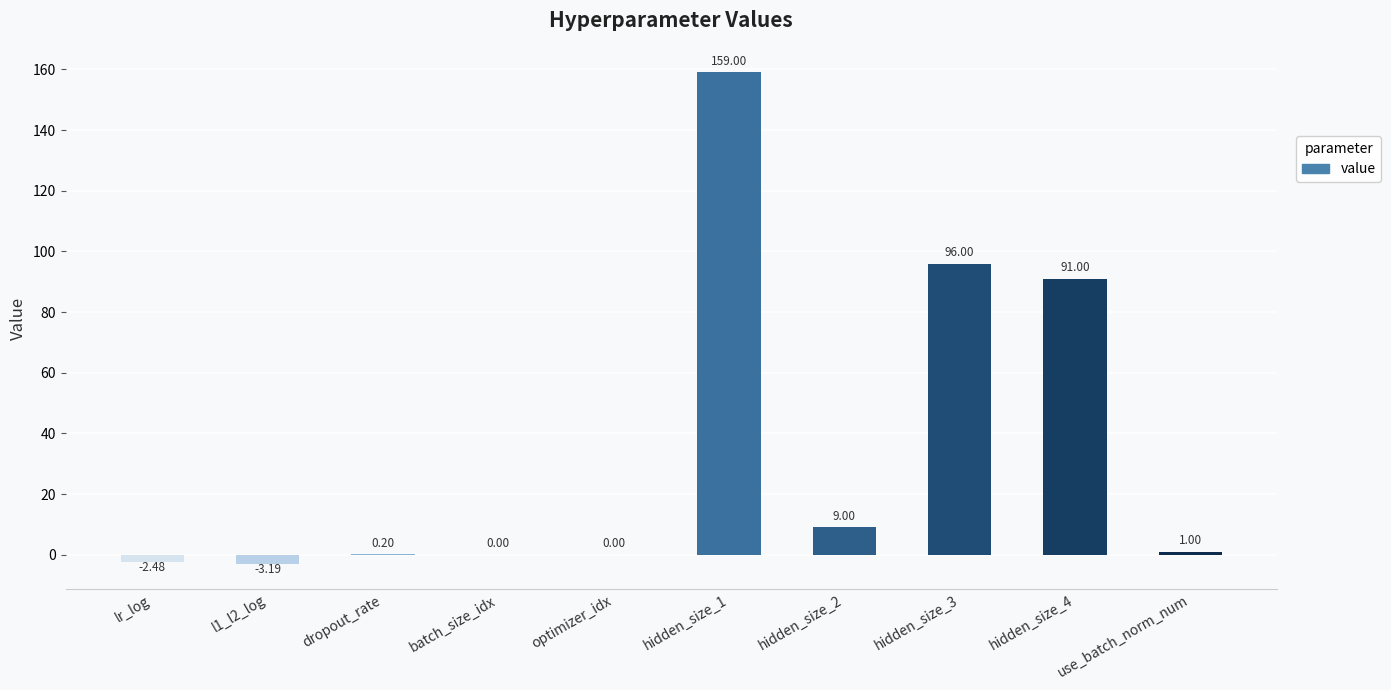

The value at use_batch_norm_num is 1.0. True or false?

True